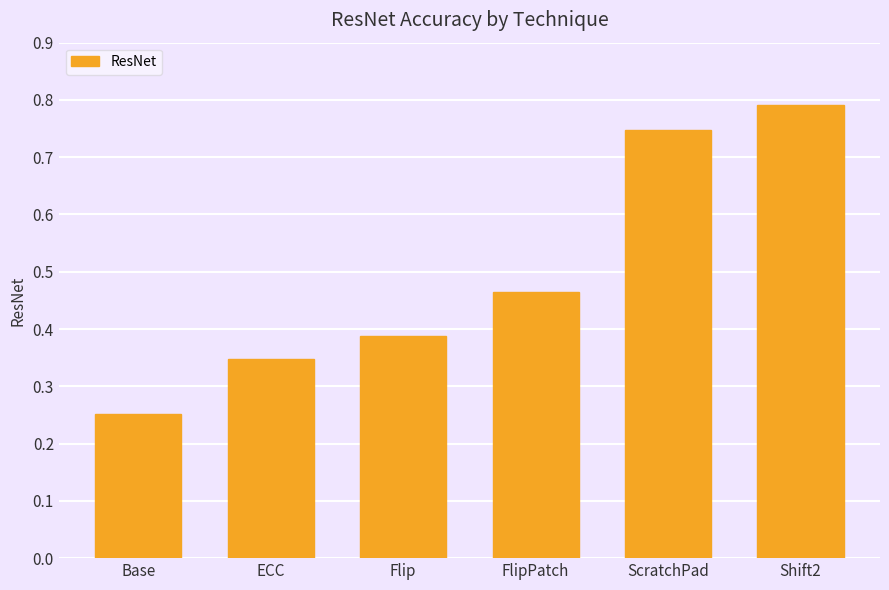

Count the number of categories in the chart.

6